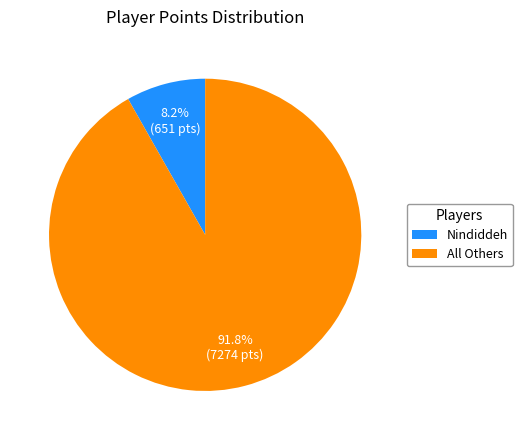

Is there a majority slice in this chart?

Yes